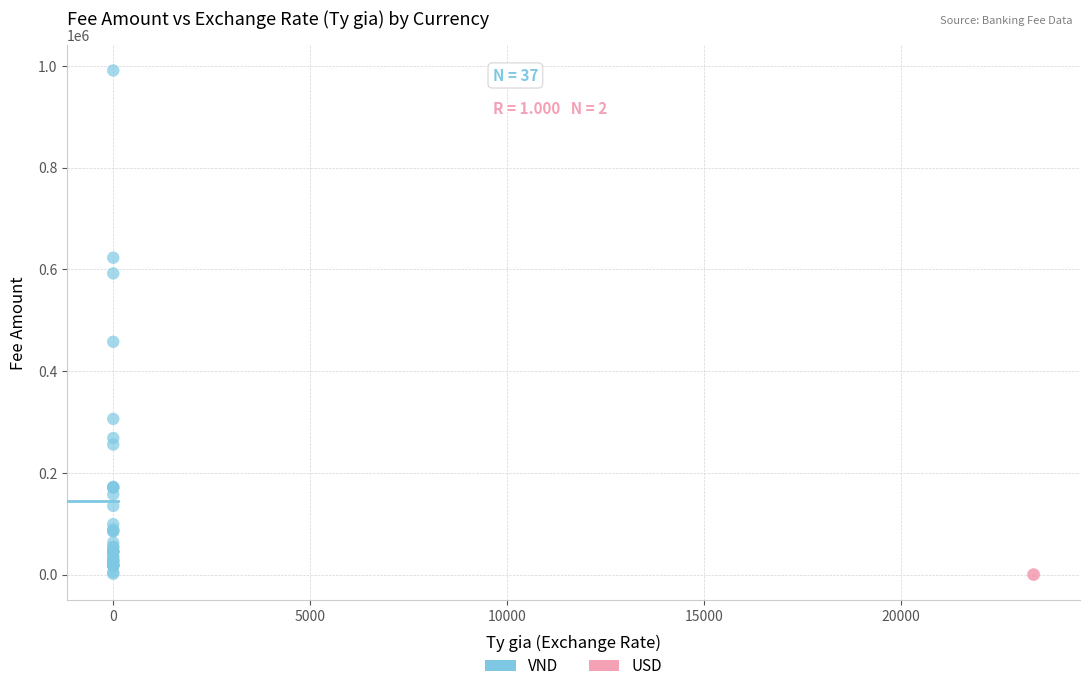

What are all the series names shown in the legend?

VND, USD